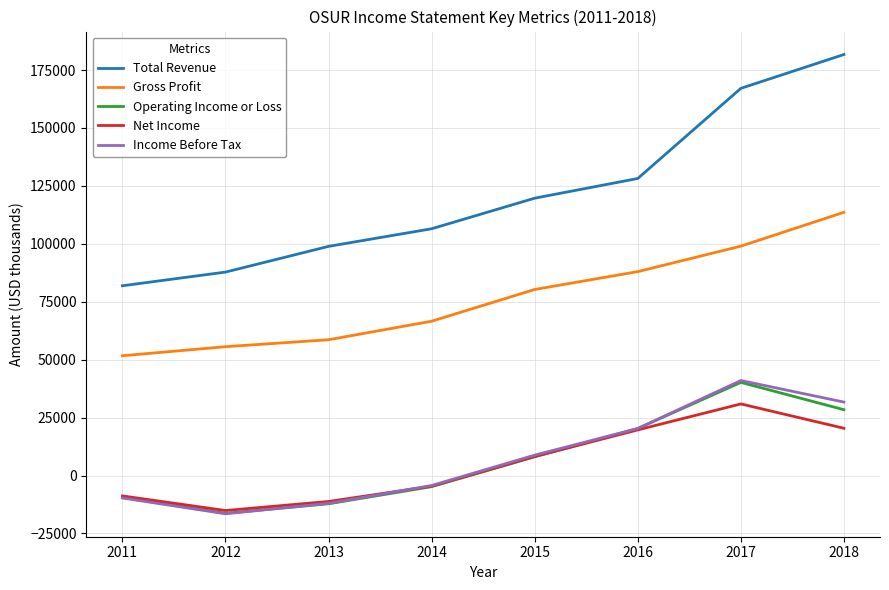

The value of Net Income at 2016 is 33312. True or false?

False